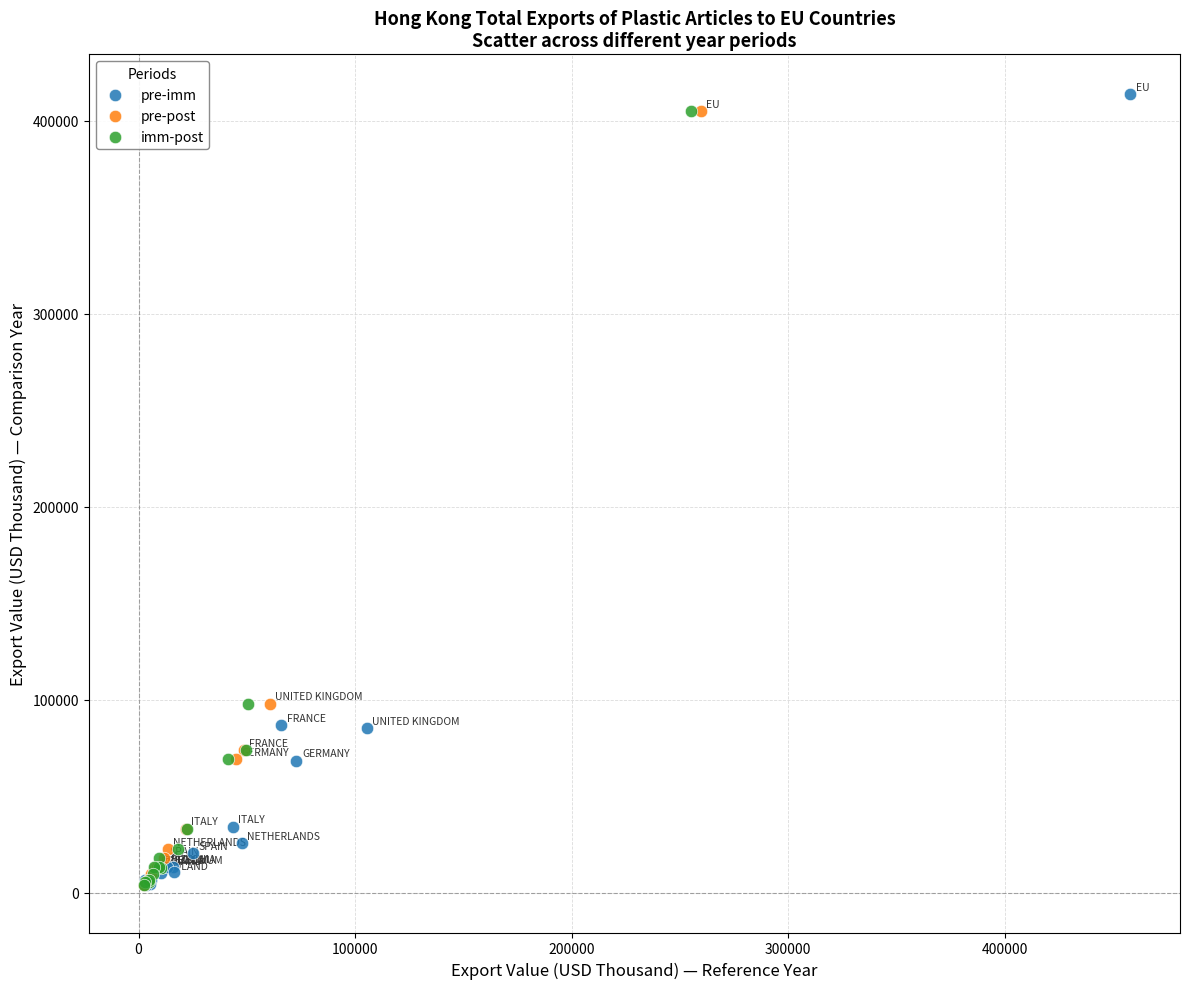

What are all the series names shown in the legend?

pre-imm, pre-post, imm-post